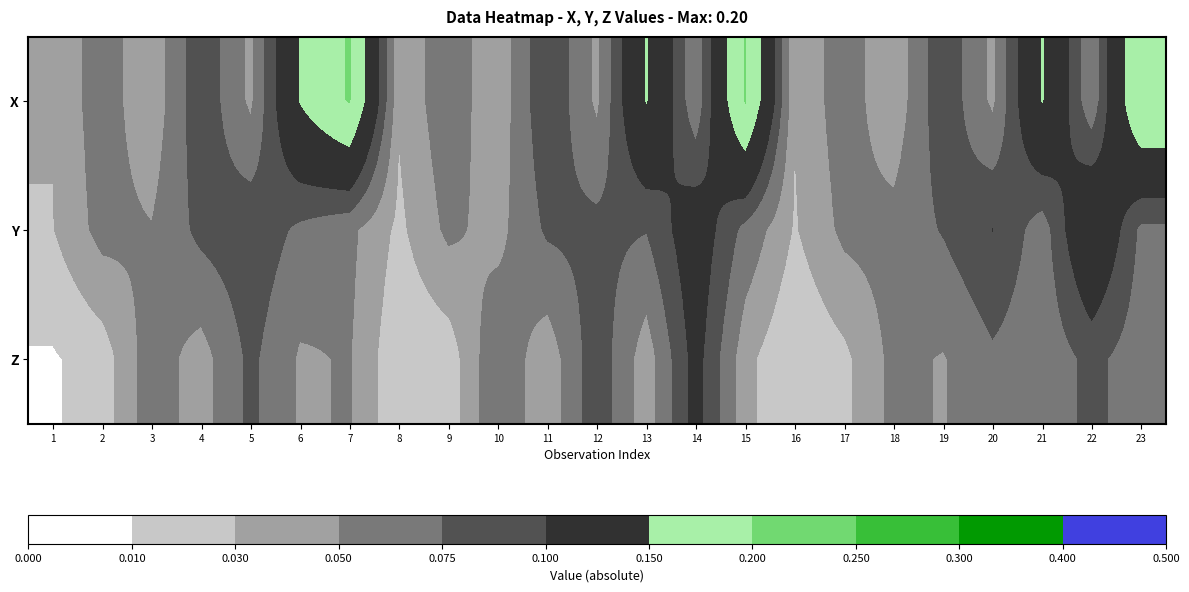

At which category does the chart reach its minimum across all series?

1